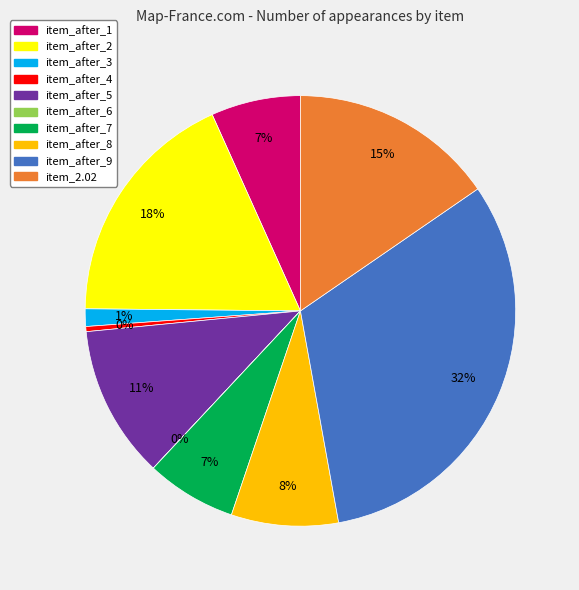

Is item_after_1 the majority of the pie?

No